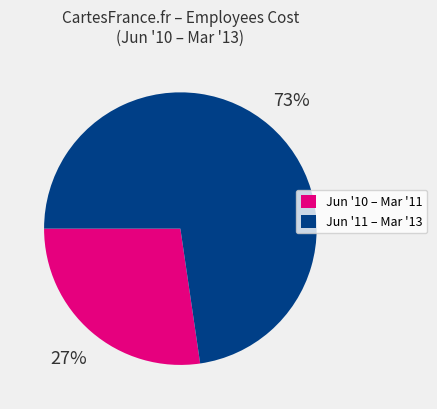

Is there any slice that represents more than half of the pie?

Yes